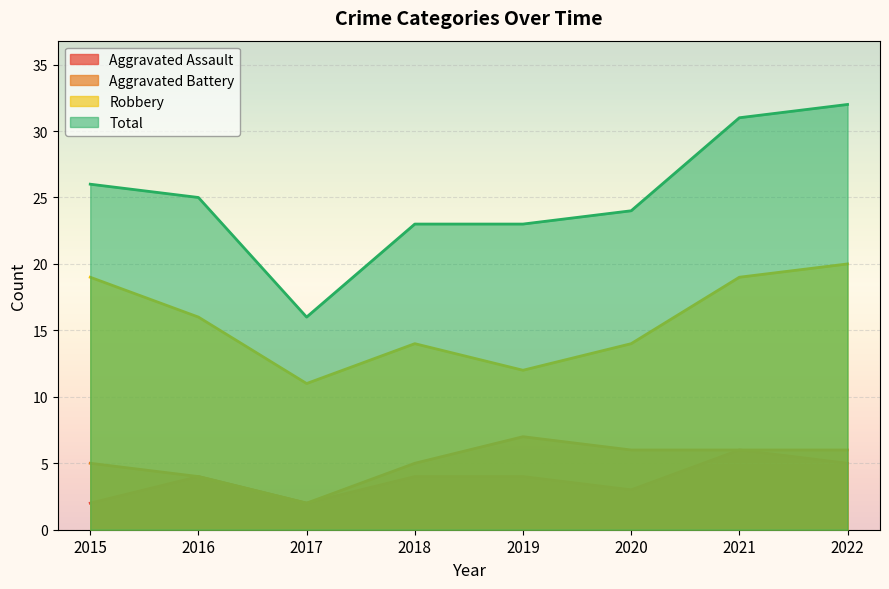

Which series has the largest total across all categories?

Total